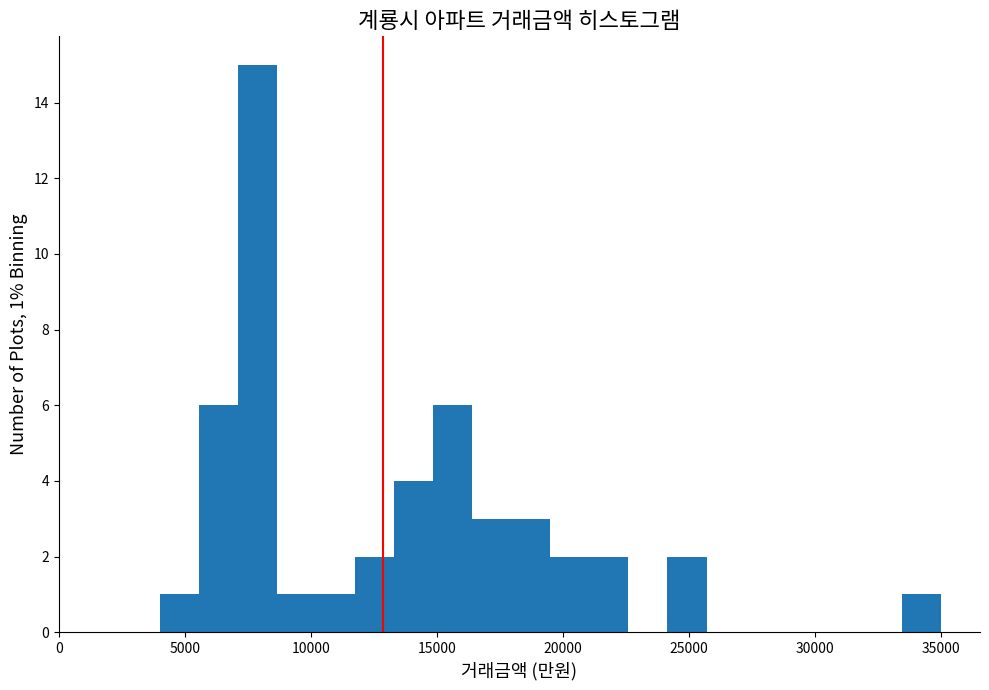

Around what value on the x-axis is the tallest bar? Give the approximate position of its centre, as read against the axis.

8000